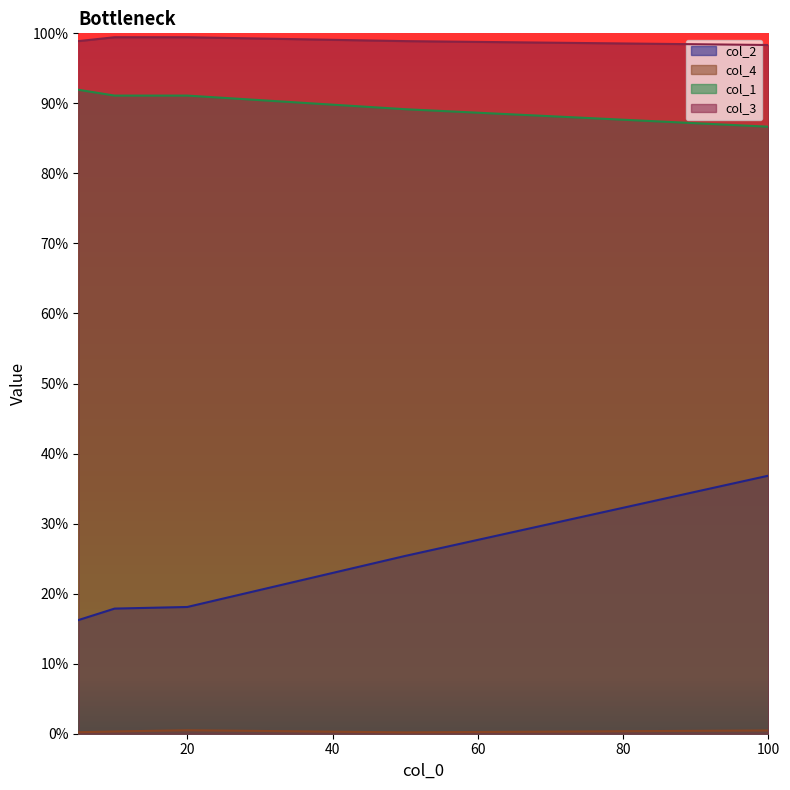

Rank the series at 10 from highest to lowest value.

col_3, col_1, col_2, col_4